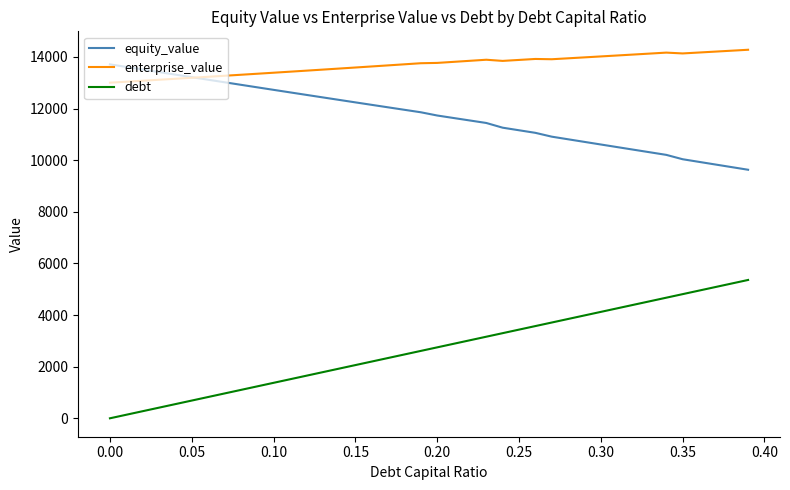

What is the greatest value displayed?

14276.0